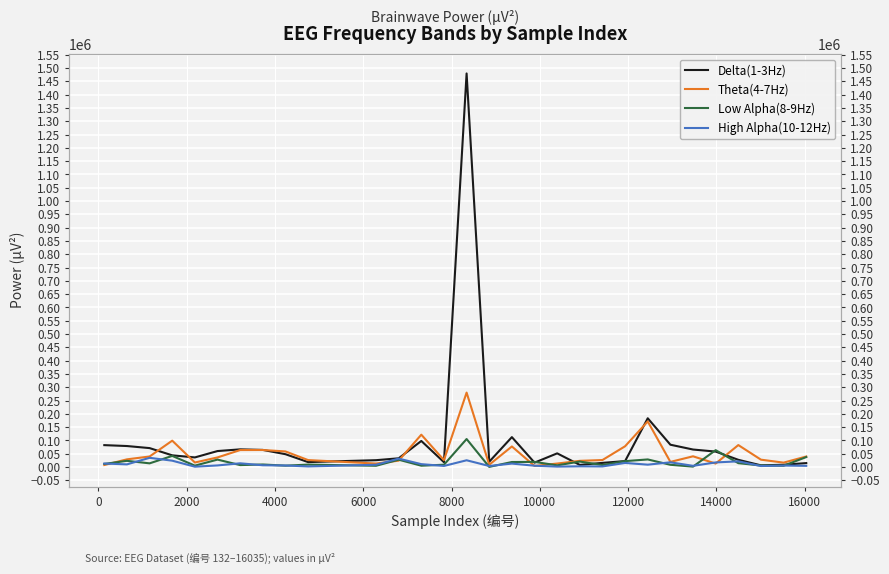

Rank the series by their maximum value, from lowest to highest.

High Alpha(10-12Hz), Low Alpha(8-9Hz), Theta(4-7Hz), Delta(1-3Hz)